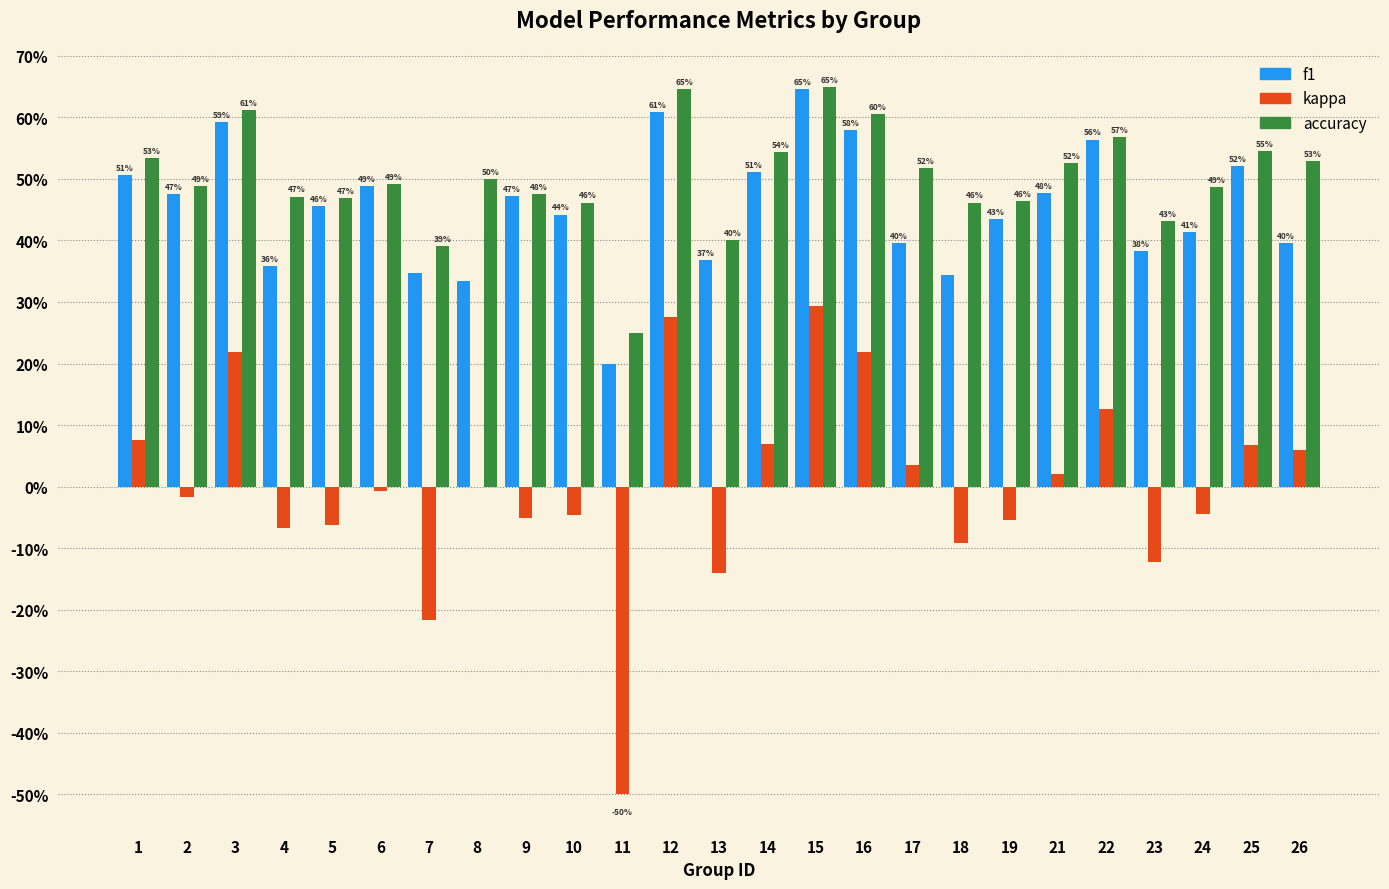

What are all the series names shown in the legend?

f1, kappa, accuracy